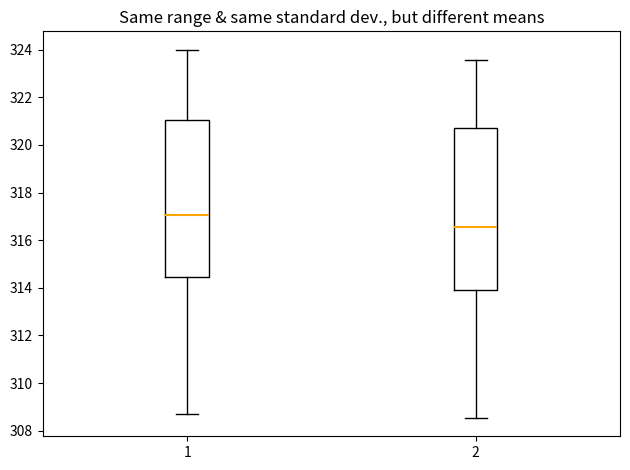

Reading left to right, transcribe this box plot: for each box, give where its median line is, the range the box spans, and where its two whiskers end, as read against the y-axis. The values are not printed on the chart, so give them approximately, as read against the axis.

1: median 317.0, box 314.4 to 321.0, whiskers 308.8 to 324.0
2: median 316.6, box 314.0 to 320.8, whiskers 308.6 to 323.6